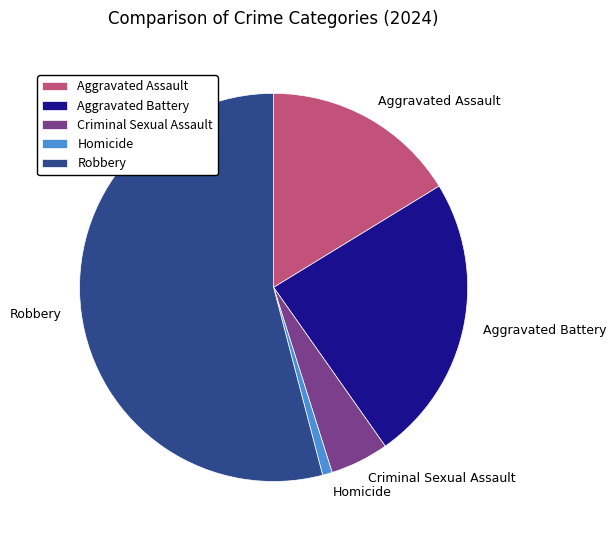

Between Criminal Sexual Assault and Aggravated Assault, which is larger?

Aggravated Assault